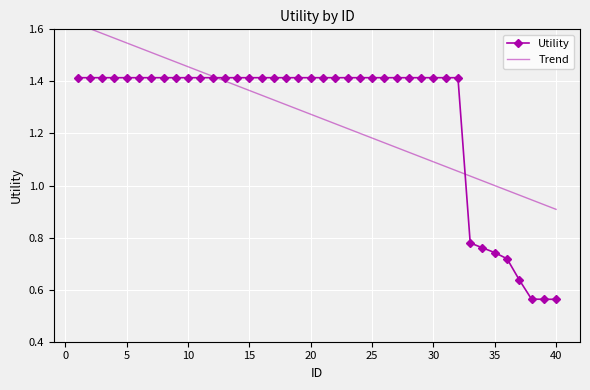

After their last crossing, which series has the higher values: Trend or Utility?

Trend